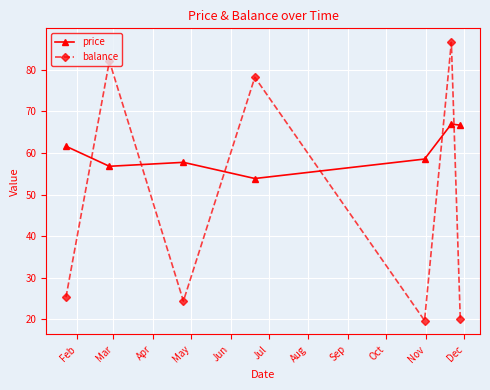

True or false: balance has more than 0 points higher than both neighbors.

True